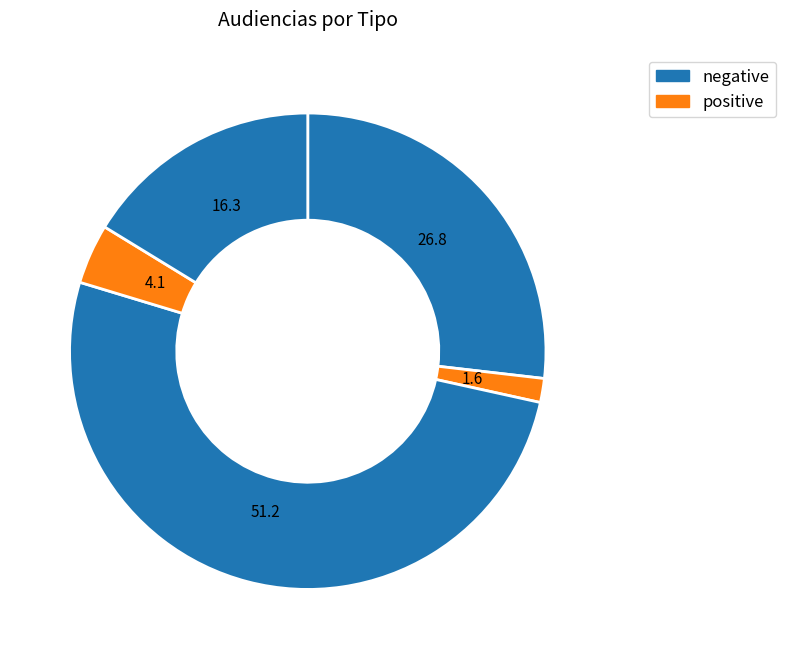

To the nearest percent, what is the difference between the largest and smallest slice percentages?

50%